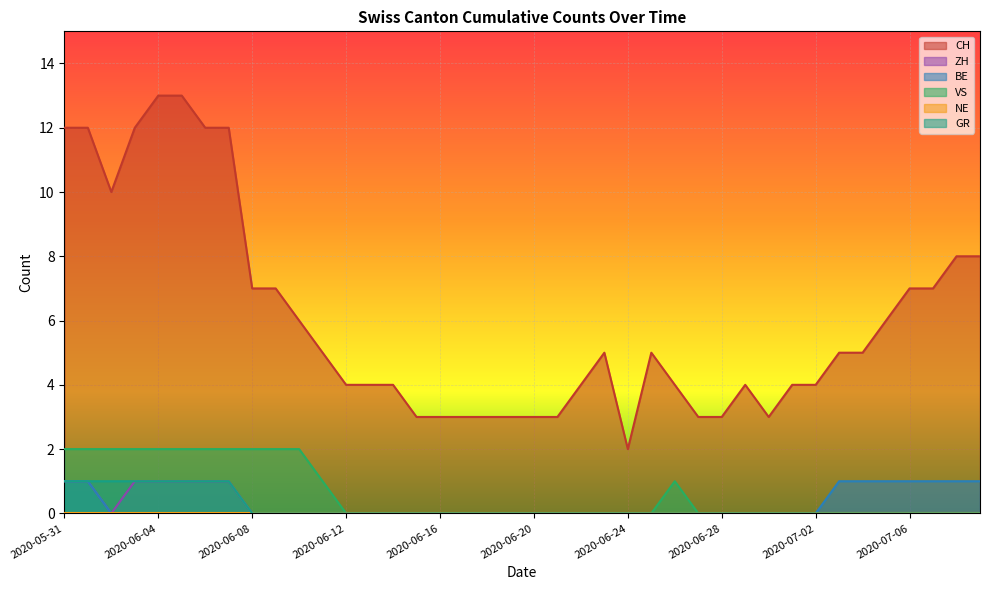

What is the label of the 8th point from the left?

2020-06-07